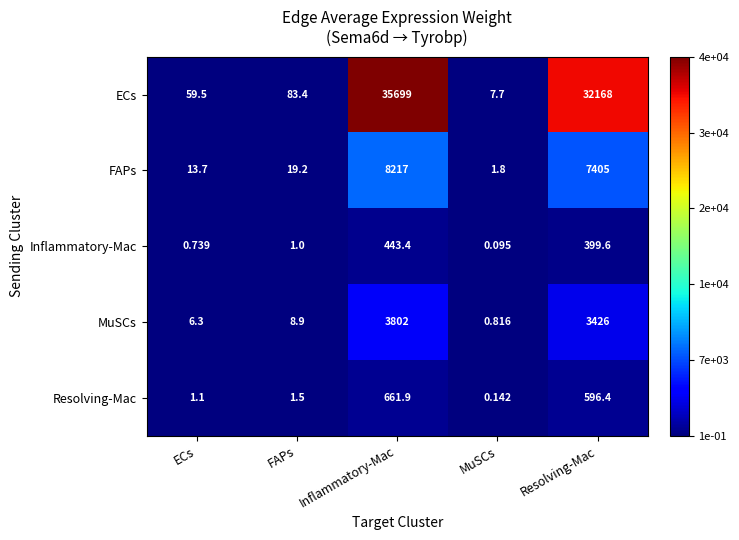

Rank the series by their maximum value, from highest to lowest.

ECs, FAPs, MuSCs, Resolving-Mac, Inflammatory-Mac